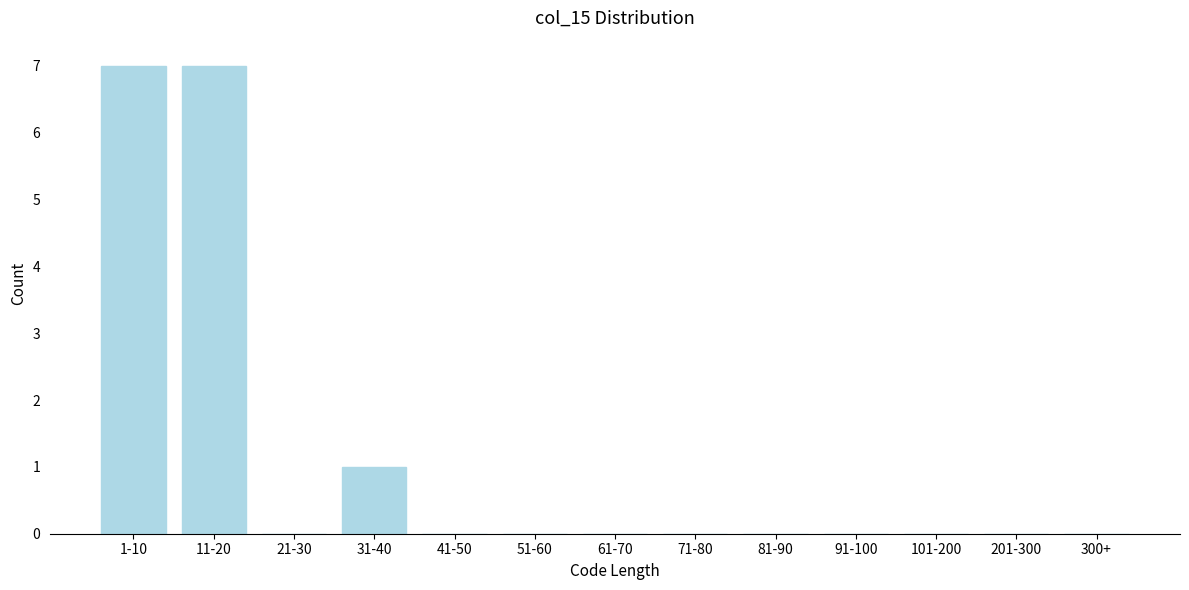

Reading right to left, transcribe all the data shown in this chart.

300+=0	201-300=0	101-200=0	91-100=0	81-90=0	71-80=0	61-70=0	51-60=0	41-50=0	31-40=1	21-30=0	11-20=7	1-10=7